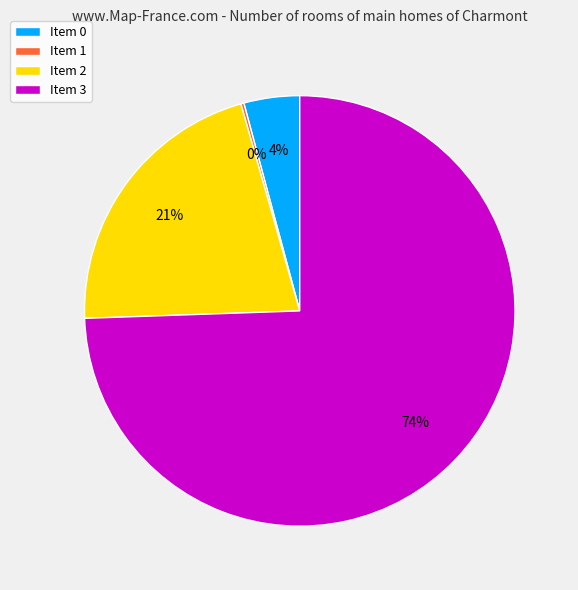

Which category has the biggest portion of the pie?

Item 3